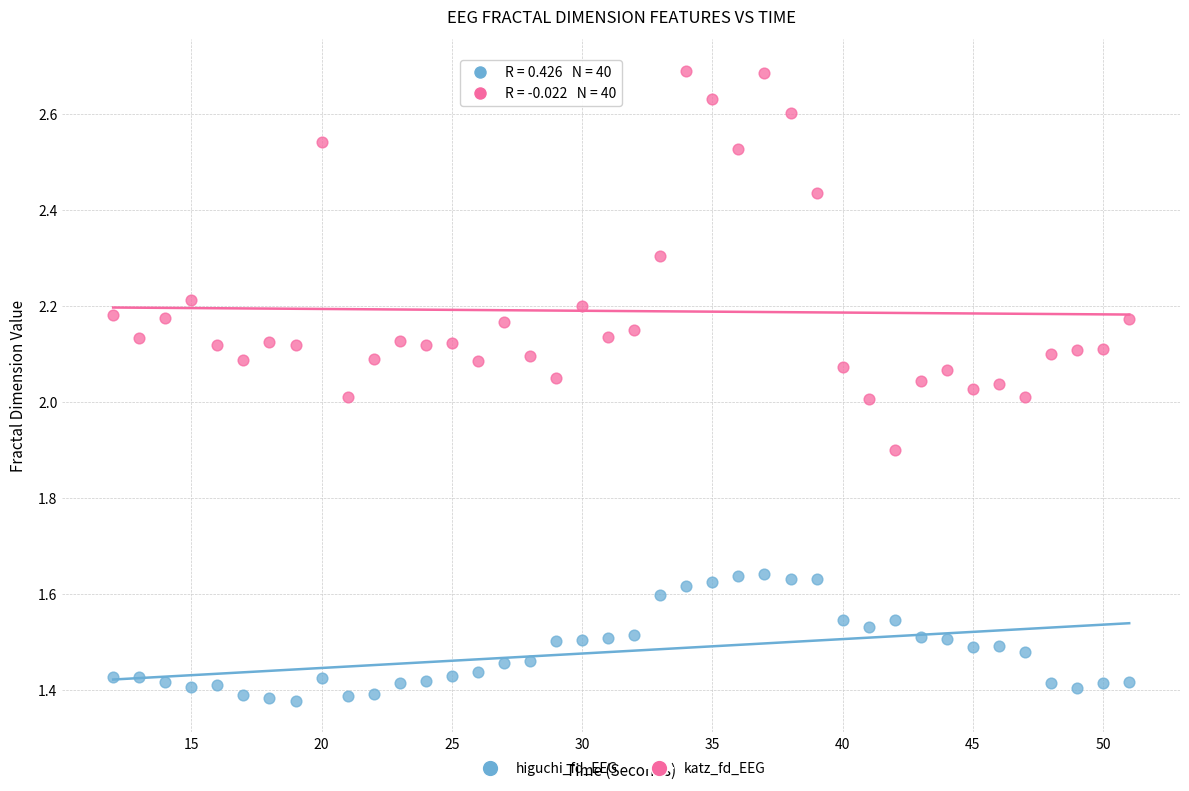

Which series reaches the maximum Y coordinate?

katz_fd_EEG